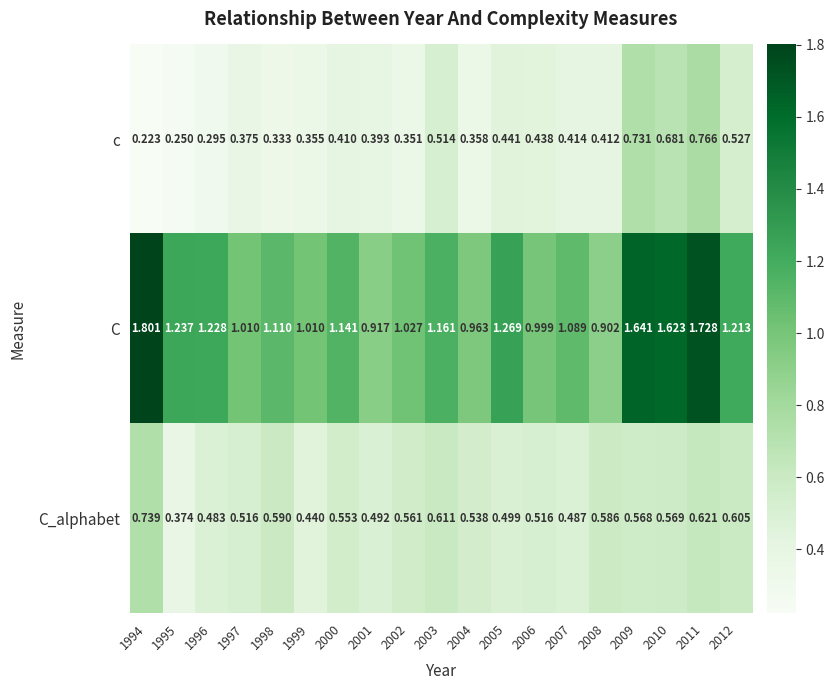

At which category is the sum across all series the highest?

2011